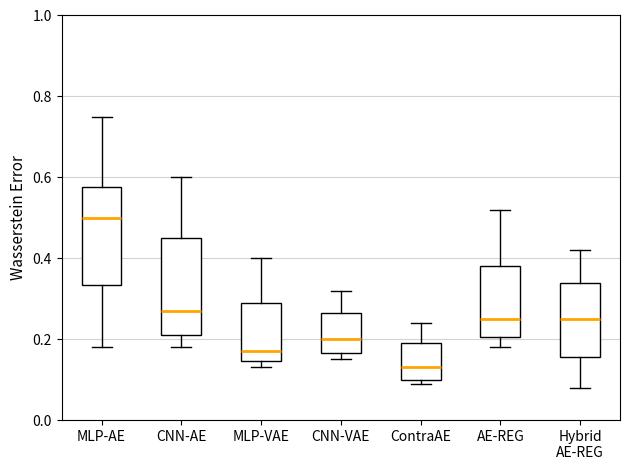

Reading left to right, transcribe this box plot: for each box, give where its median line is, the range the box spans, and where its two whiskers end, as read against the y-axis. The values are not printed on the chart, so give them approximately, as read against the axis.

MLP-AE: median 0.50, box 0.34 to 0.58, whiskers 0.18 to 0.76
CNN-AE: median 0.28, box 0.22 to 0.46, whiskers 0.18 to 0.60
MLP-VAE: median 0.18, box 0.14 to 0.30, whiskers 0.14 (just below the box's lower edge) to 0.40
CNN-VAE: median 0.20, box 0.16 to 0.26, whiskers 0.16 (just below the box's lower edge) to 0.32
ContraAE: median 0.14, box 0.10 to 0.20, whiskers 0.10 (just below the box's lower edge) to 0.24
AE-REG: median 0.26, box 0.20 to 0.38, whiskers 0.18 to 0.52
Hybrid AE-REG: median 0.26, box 0.16 to 0.34, whiskers 0.08 to 0.42